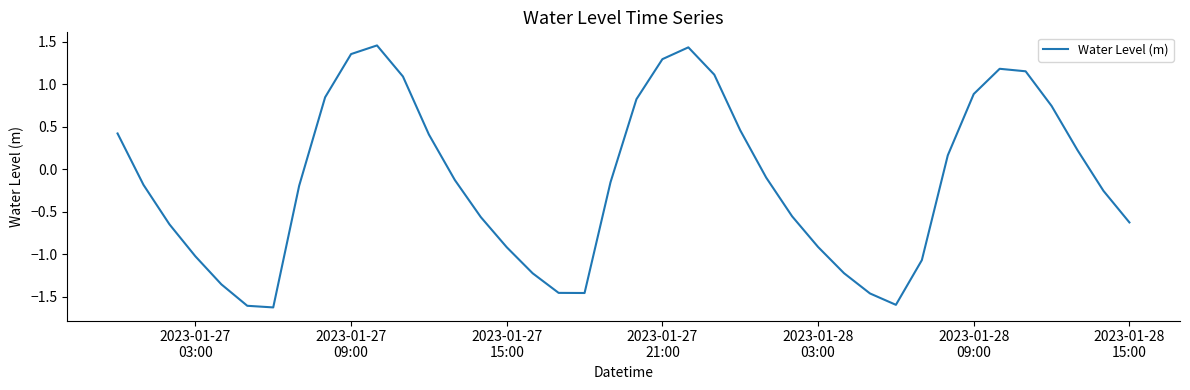

What is the difference between the maximum and minimum values?

3.1